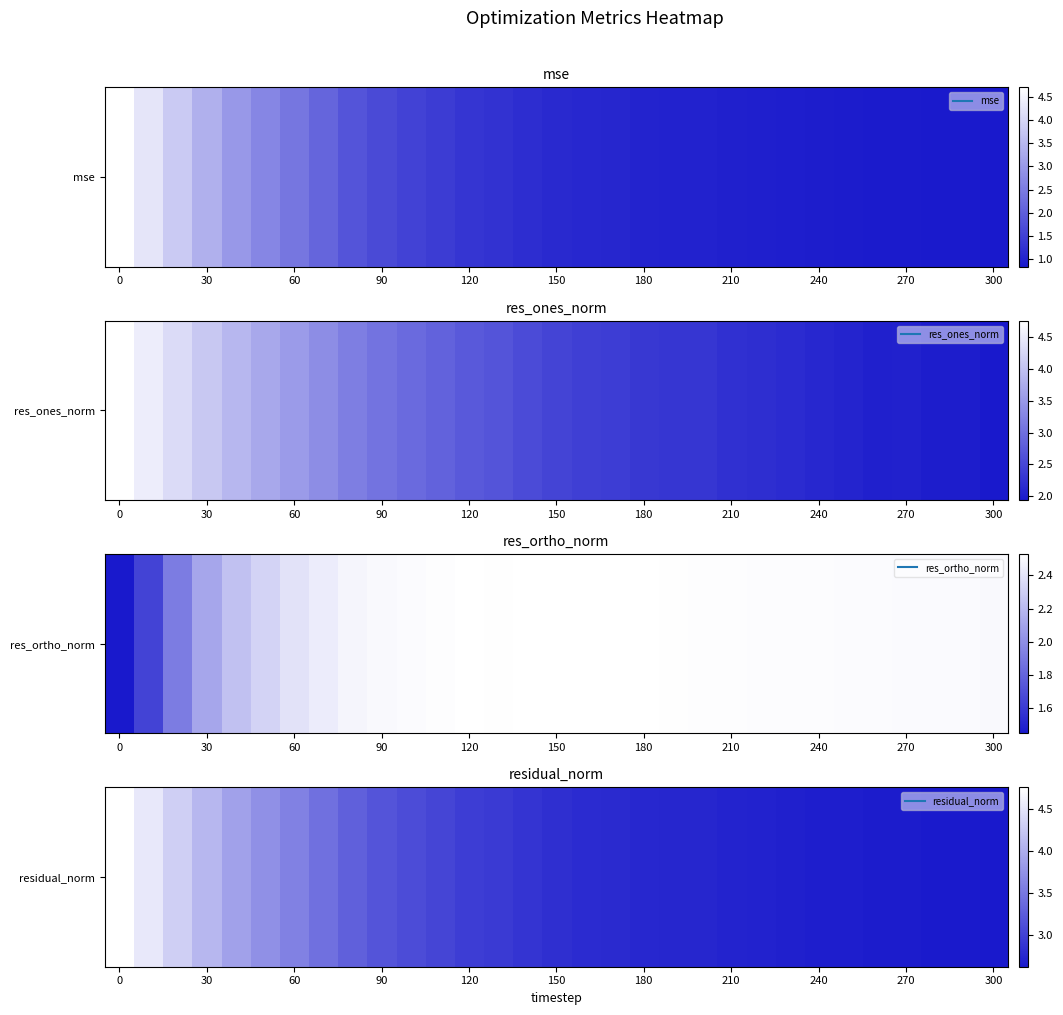

What is the average value?

3.1